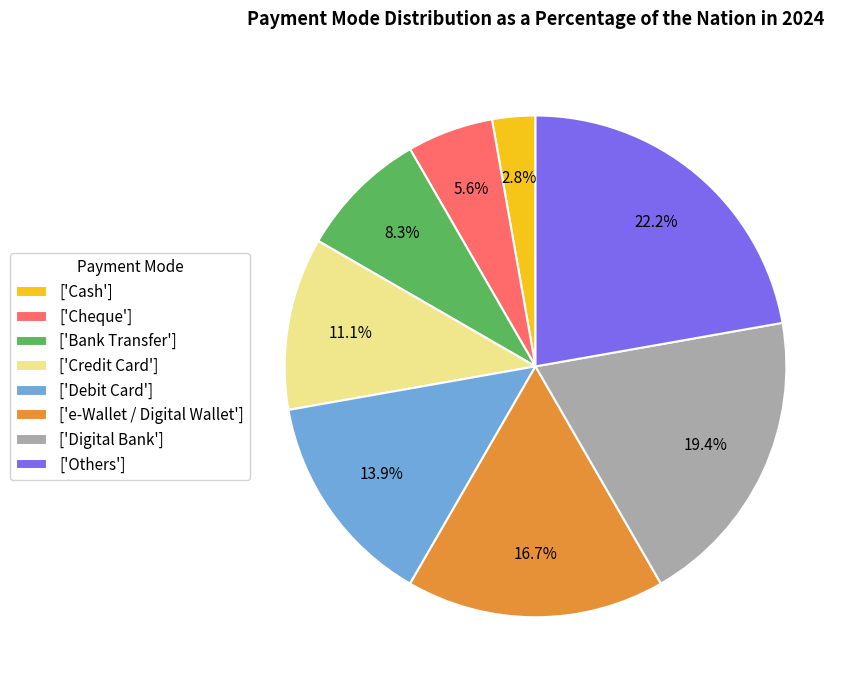

Does ['Credit Card'] account for over 50% of the chart?

No